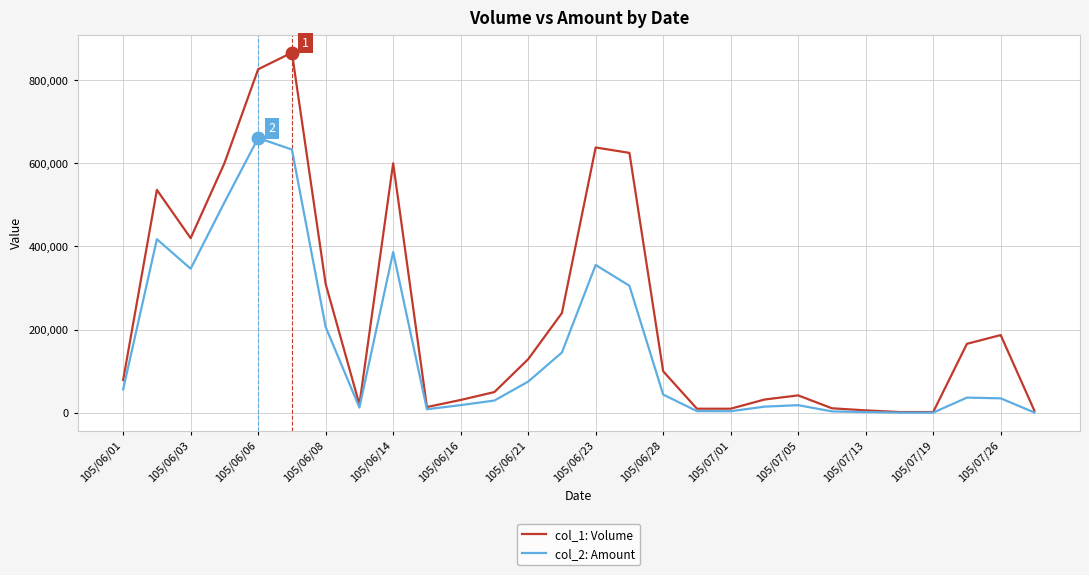

What is the maximum value shown in the chart?

866000